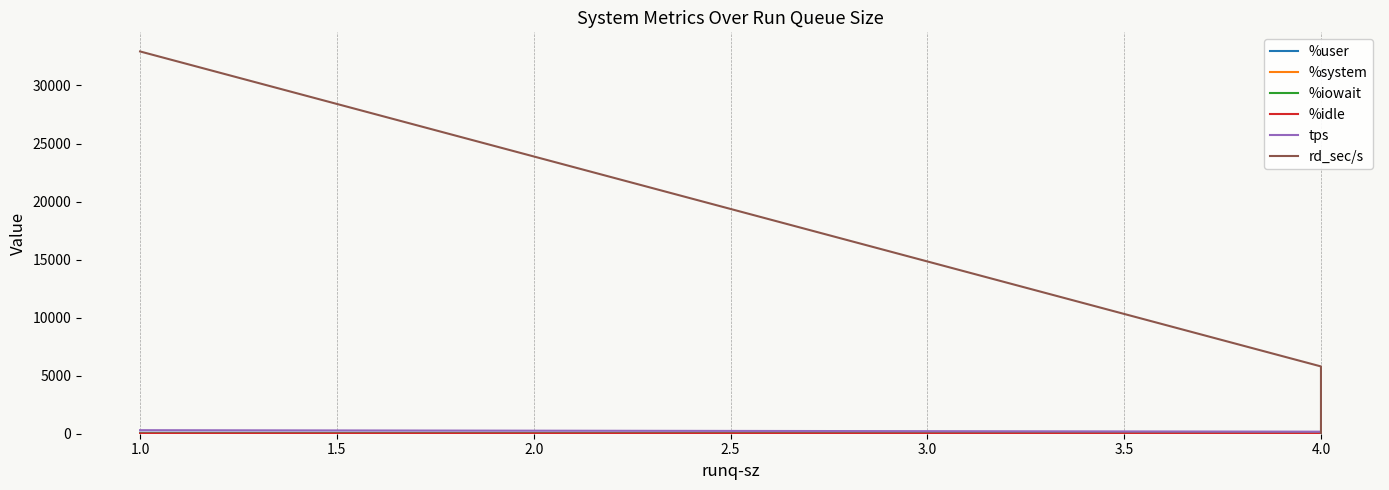

What is the average value of the %system series?

4.1